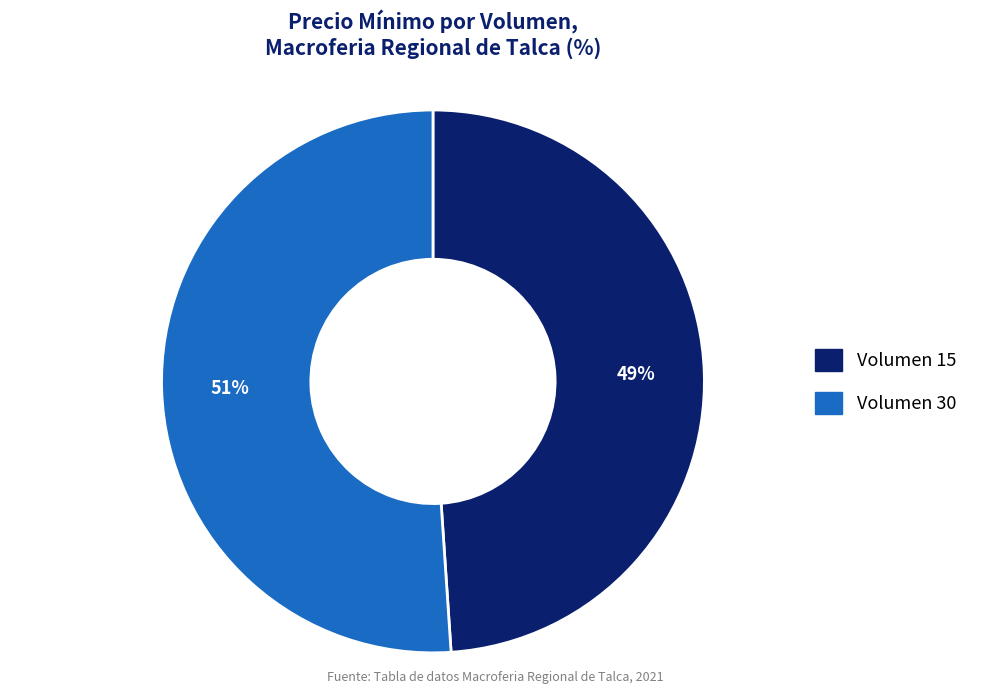

To the nearest percent, what is the average slice percentage?

50%